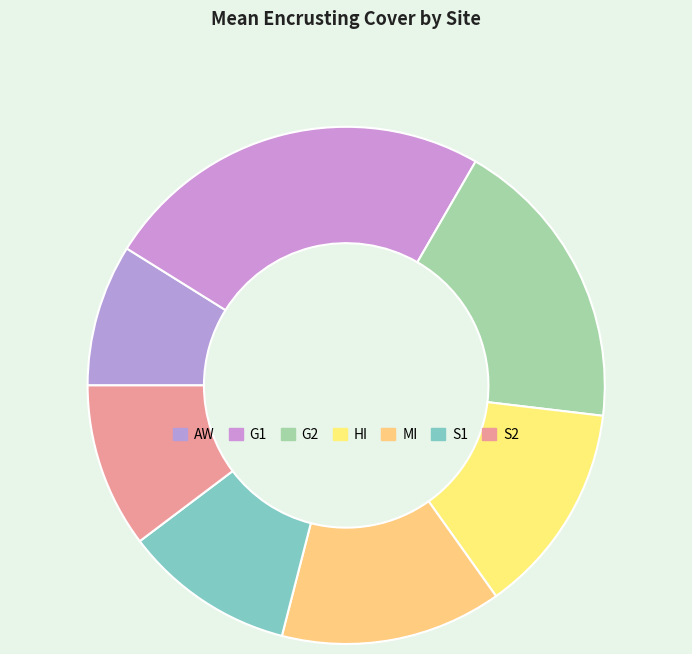

How many segments does this pie chart have?

7